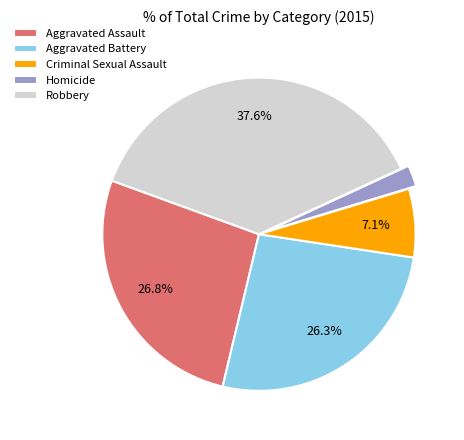

Is there any slice that represents more than half of the pie?

No